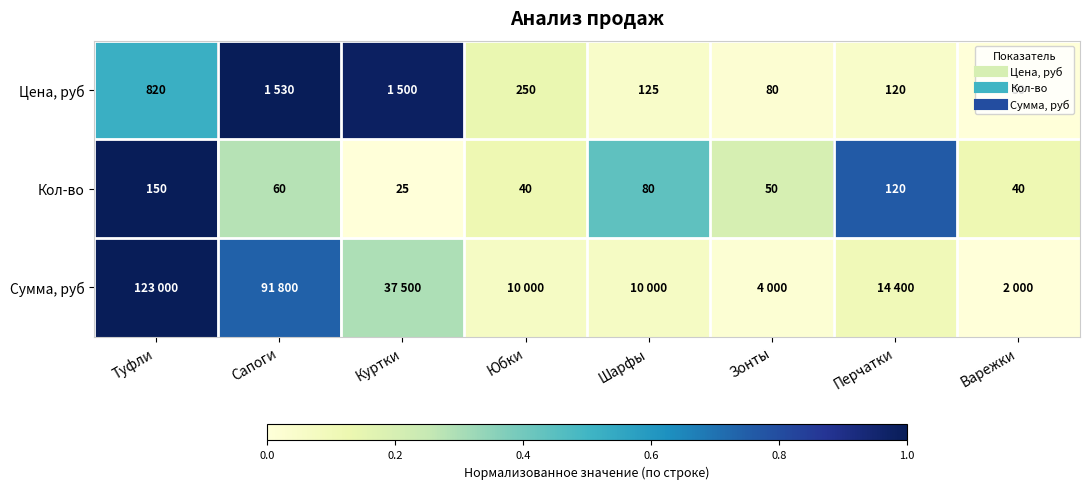

What is the difference between the Цена, руб values at Сапоги and Перчатки?

1.0